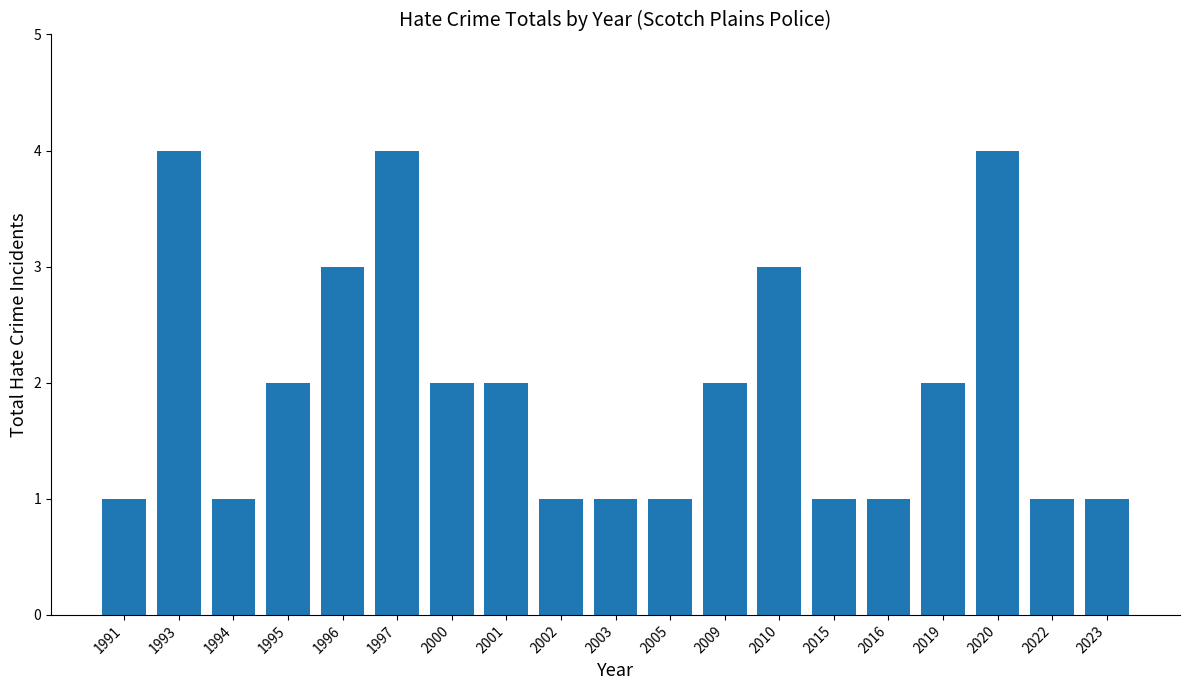

What is the value of the 8th bar from the left?

2